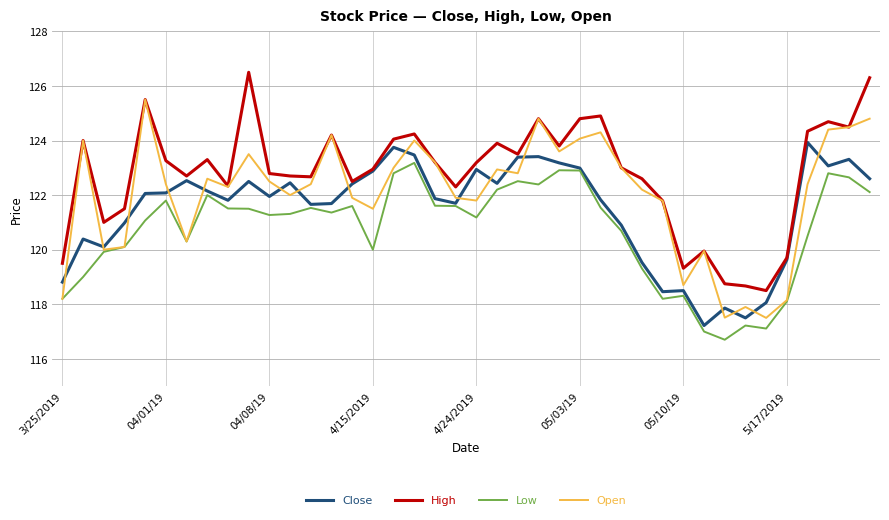

What is the minimum value for Close?

117.2